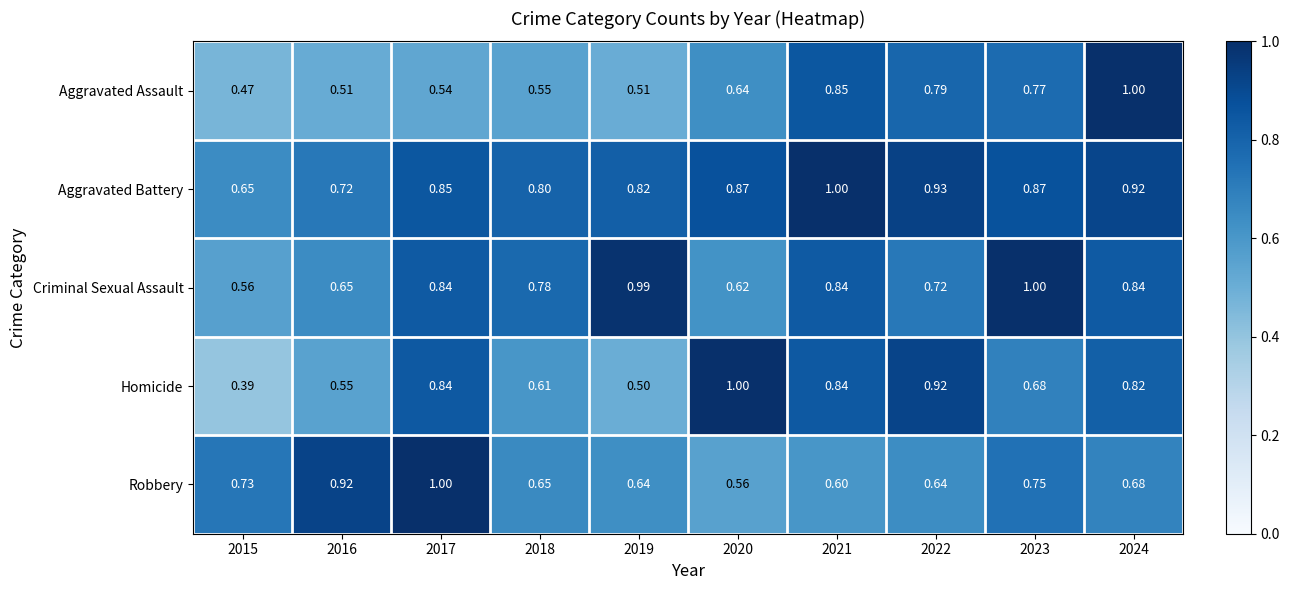

What is the total value across all series at 2023?

4.1